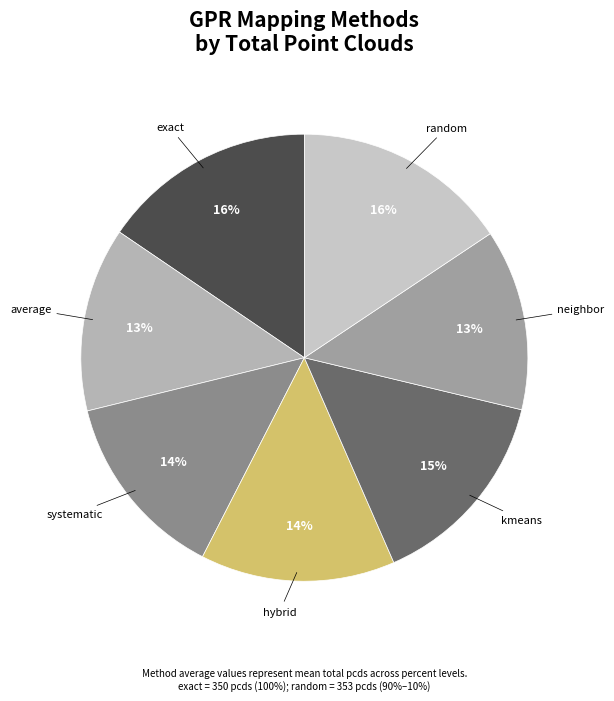

To the nearest percent, what is the combined percentage of hybrid and average?

27%